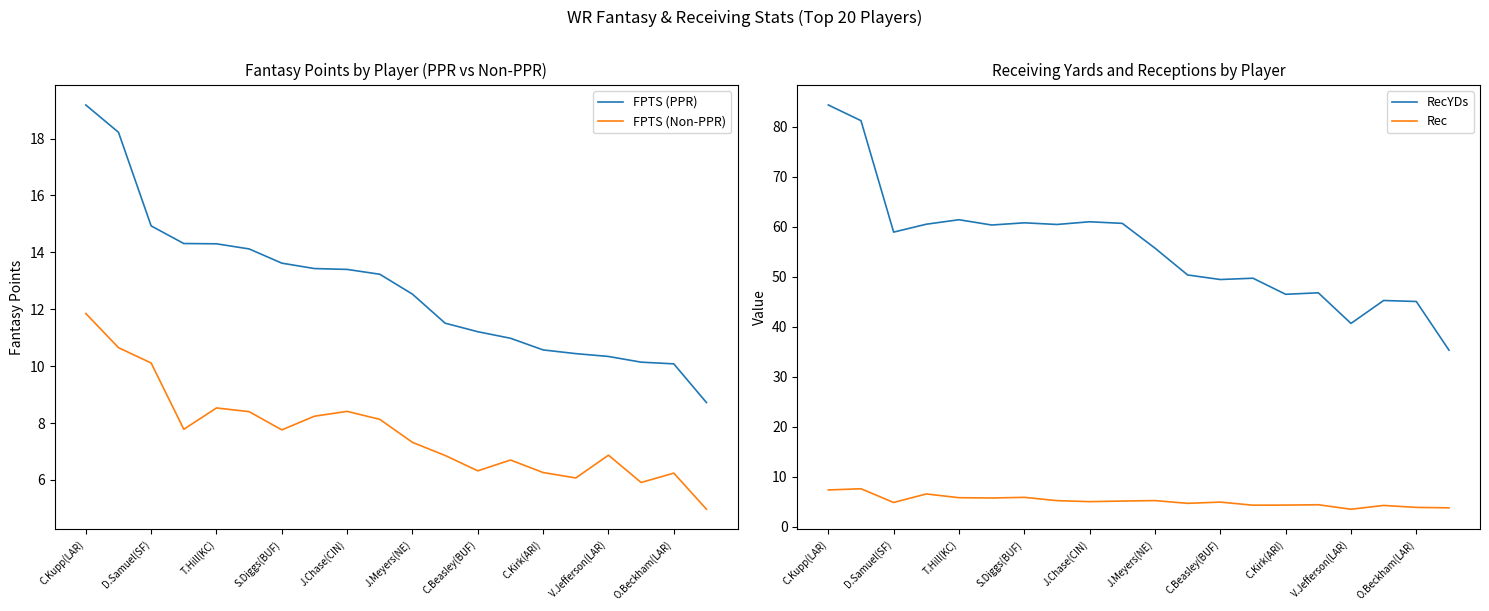

The value of FPTS (PPR) at T.Hill(KC) is 5.7. True or false?

False